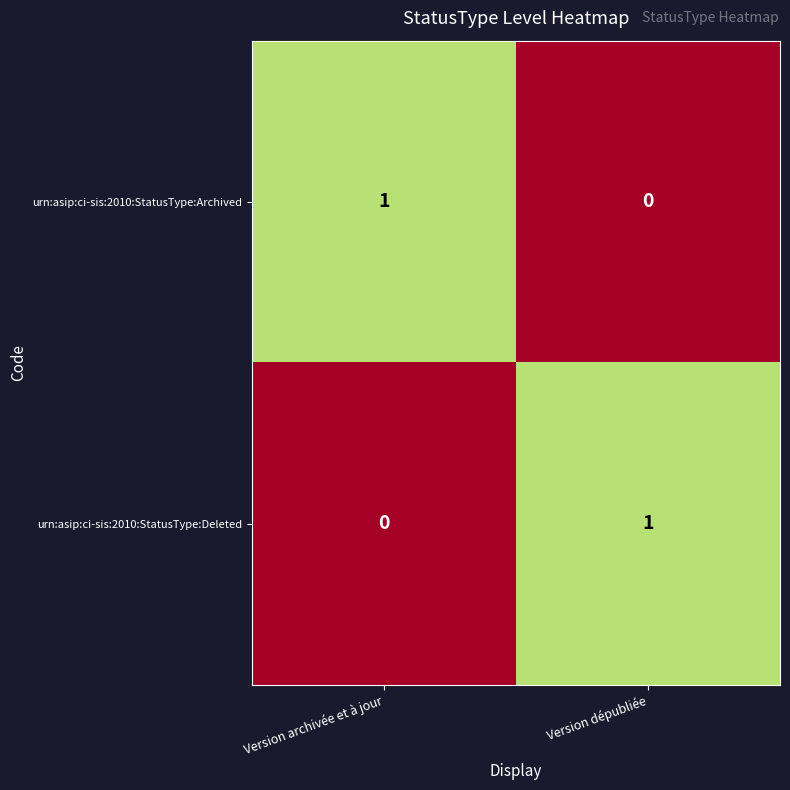

The value of urn:asip:ci-sis:2010:StatusType:Deleted at Version archivée et à jour is 0. True or false?

True